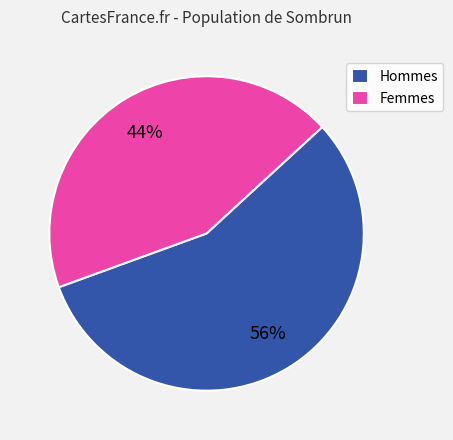

Between Femmes and Hommes, which is larger?

Hommes